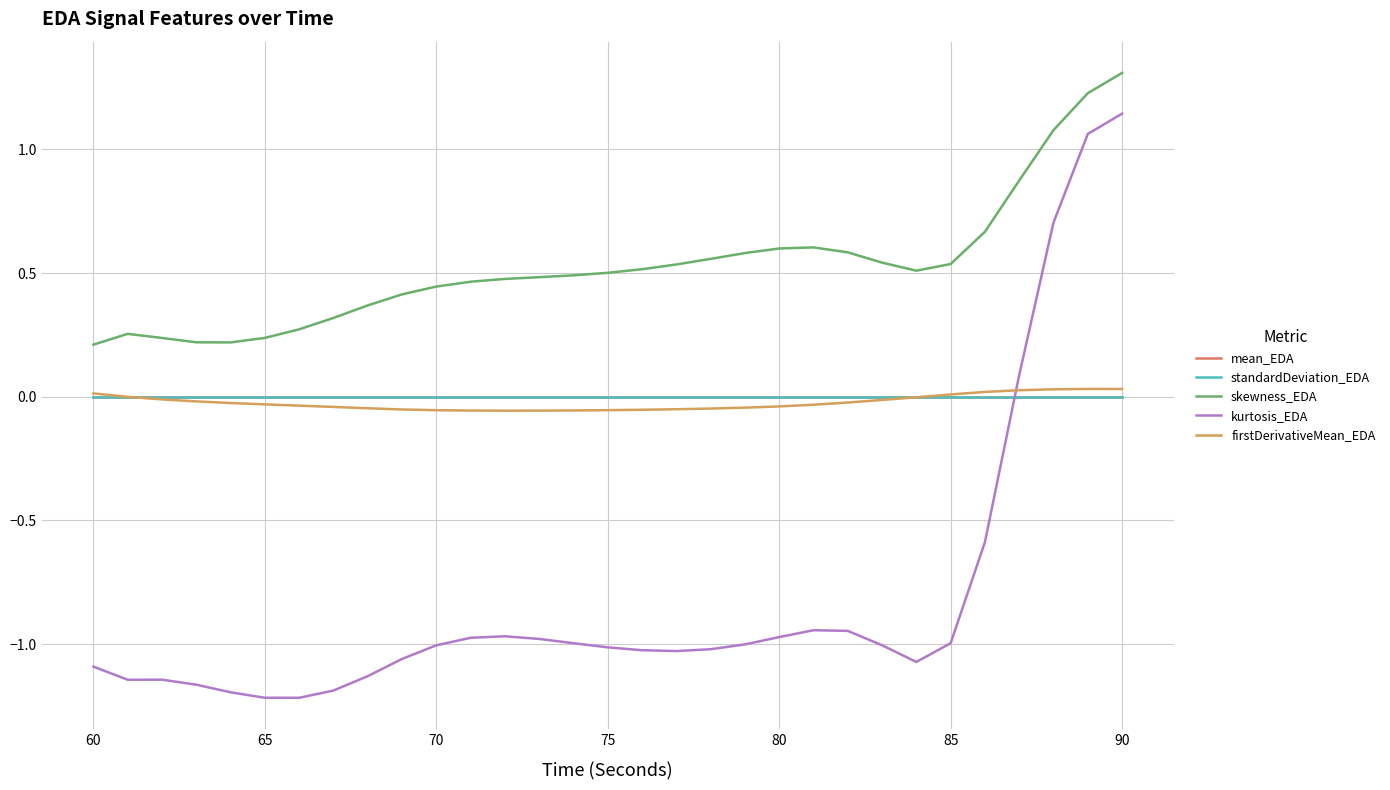

What is the maximum value shown in the chart?

1.3